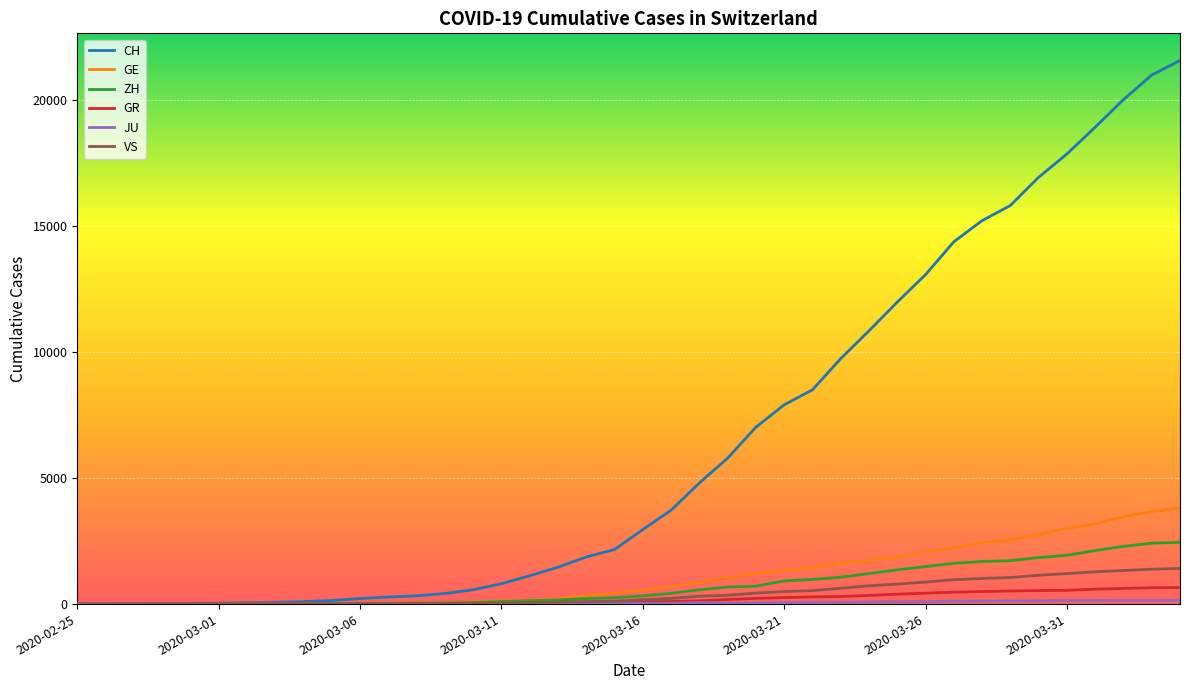

Which series has the largest total across all categories?

CH